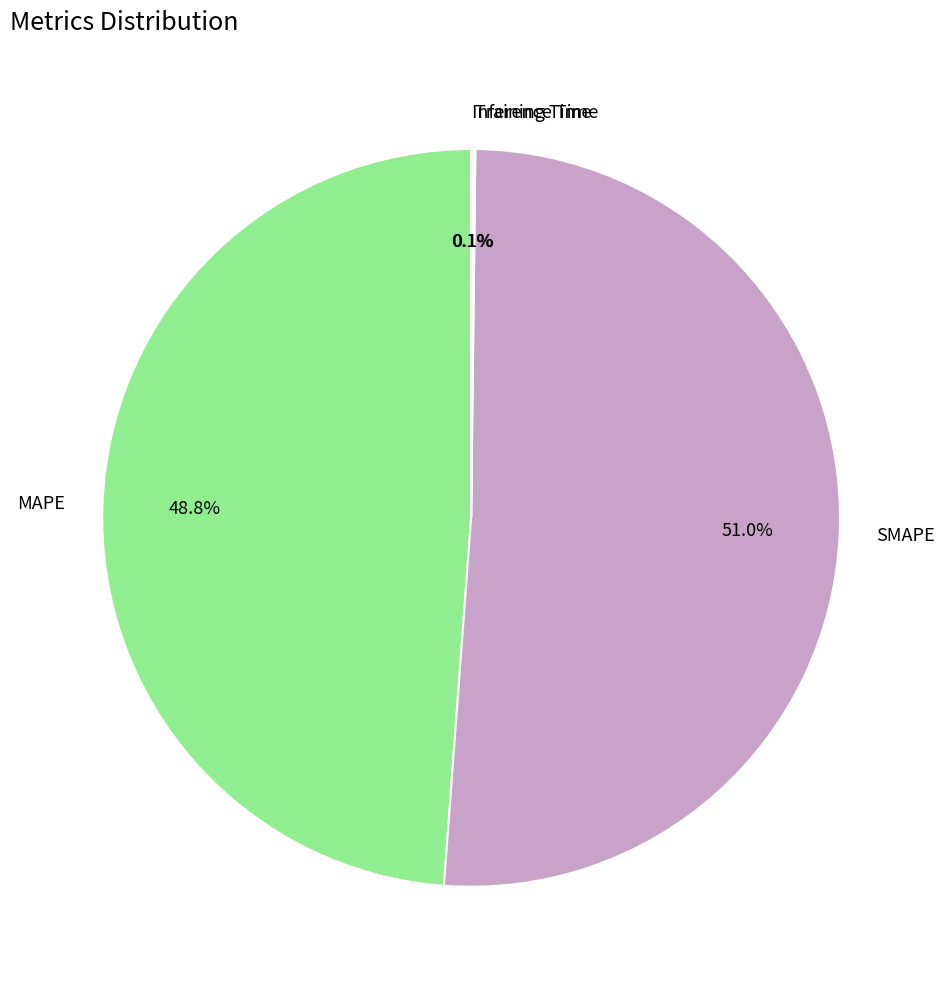

What is the largest slice in the pie chart?

SMAPE